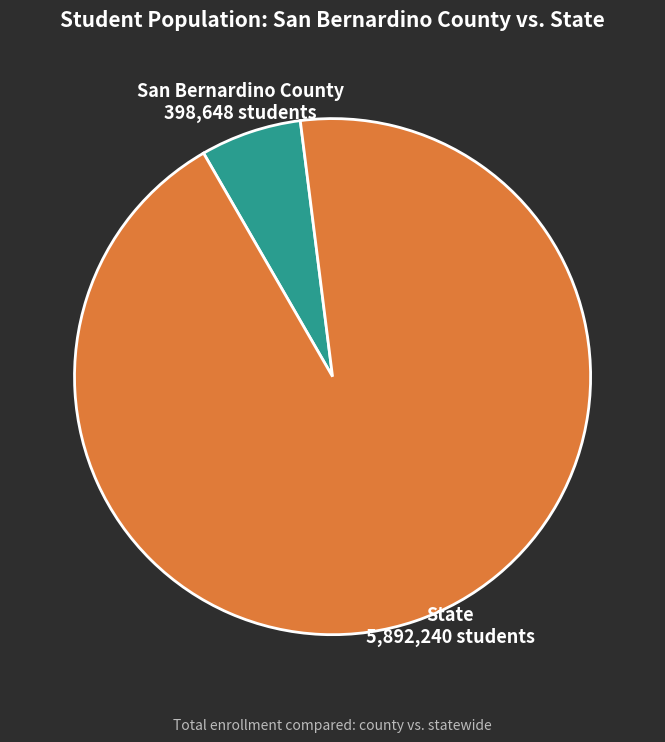

Does State account for over 50% of the chart?

Yes